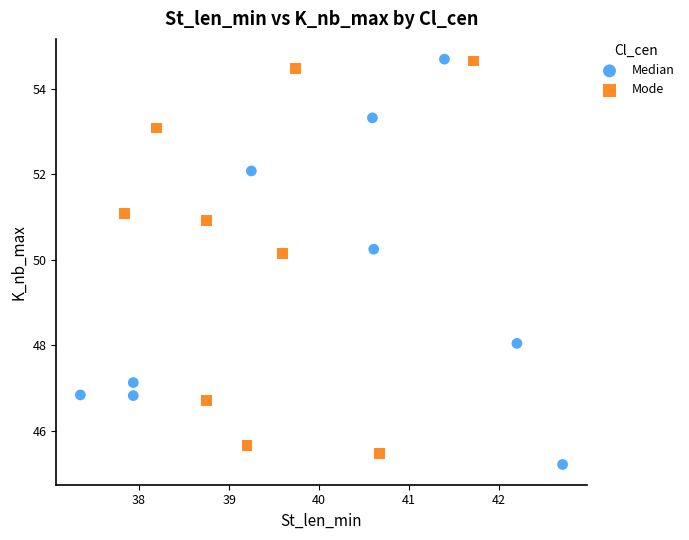

What are all the series names shown in the legend?

Median, Mode